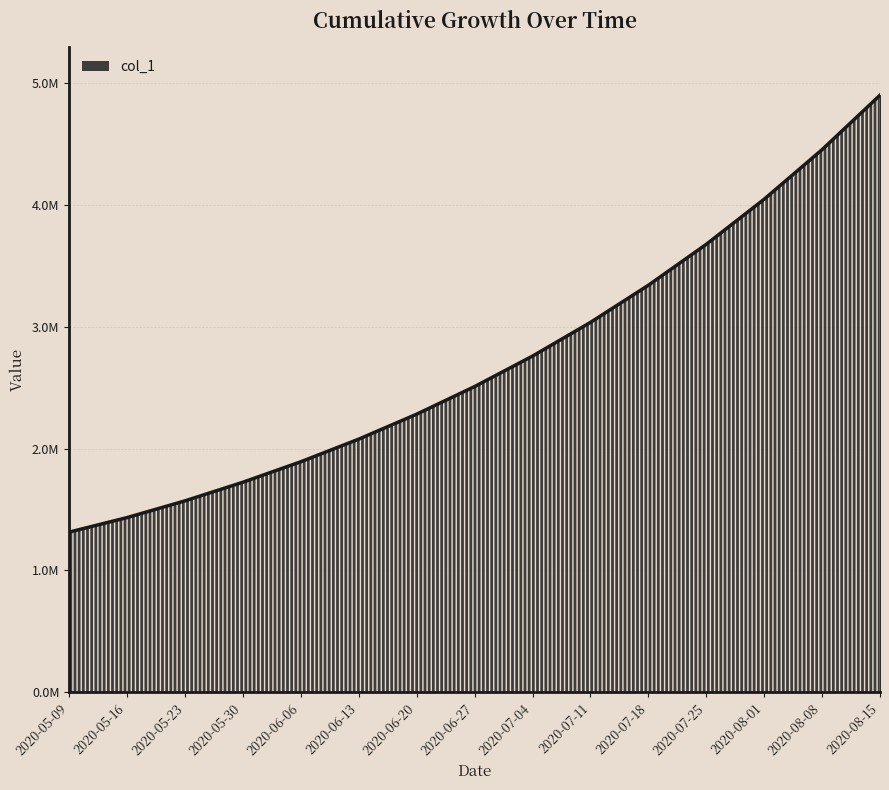

Rank the categories by value from highest to lowest.

2020-08-15, 2020-08-08, 2020-08-01, 2020-07-25, 2020-07-18, 2020-07-11, 2020-07-04, 2020-06-27, 2020-06-20, 2020-06-13, 2020-06-06, 2020-05-30, 2020-05-23, 2020-05-16, 2020-05-09